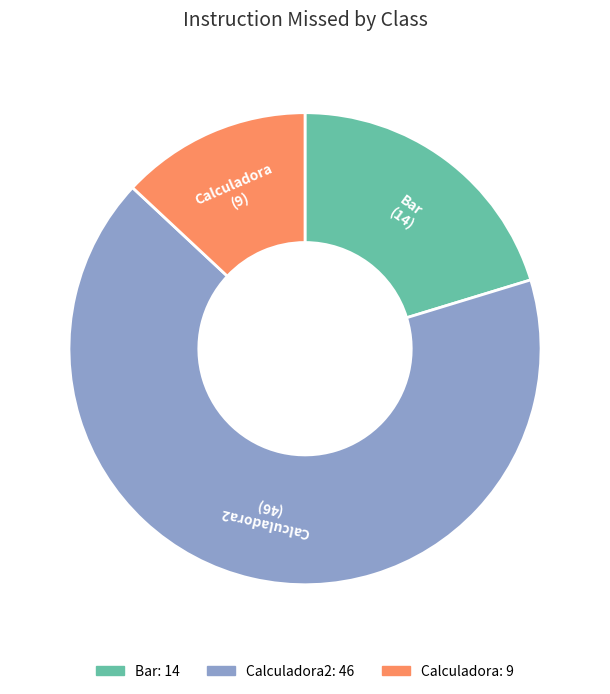

Count the number of slices in the pie.

3